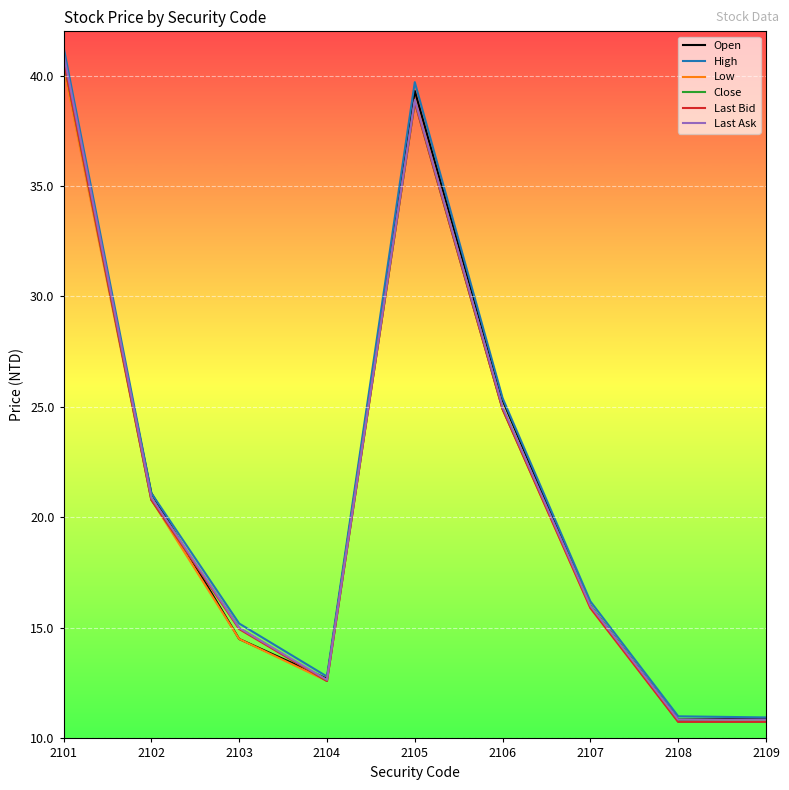

What are all the series names shown in the legend?

Open, High, Low, Close, Last Bid, Last Ask